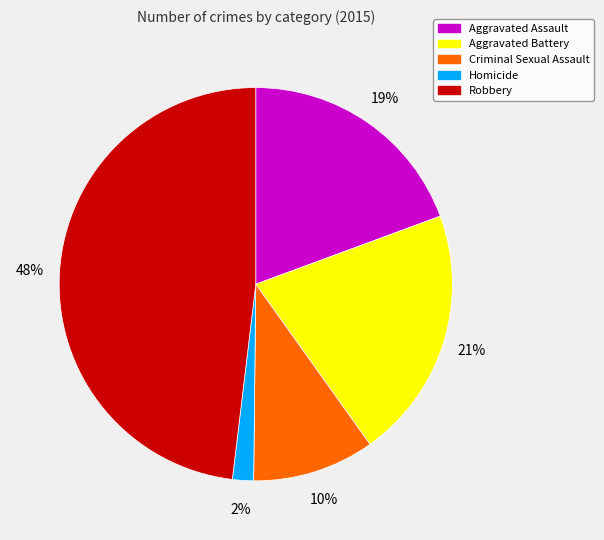

Is there a majority slice in this chart?

No